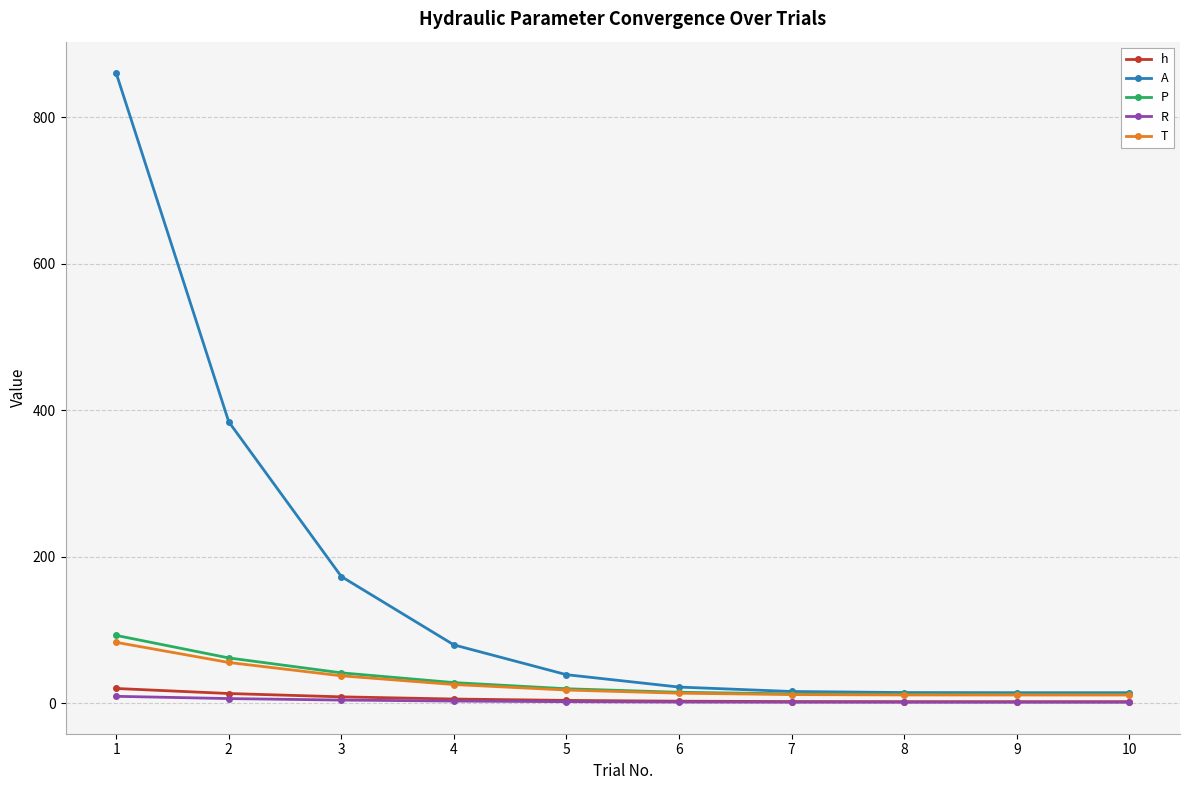

What is the difference between the T values at 2 and 1?

27.5